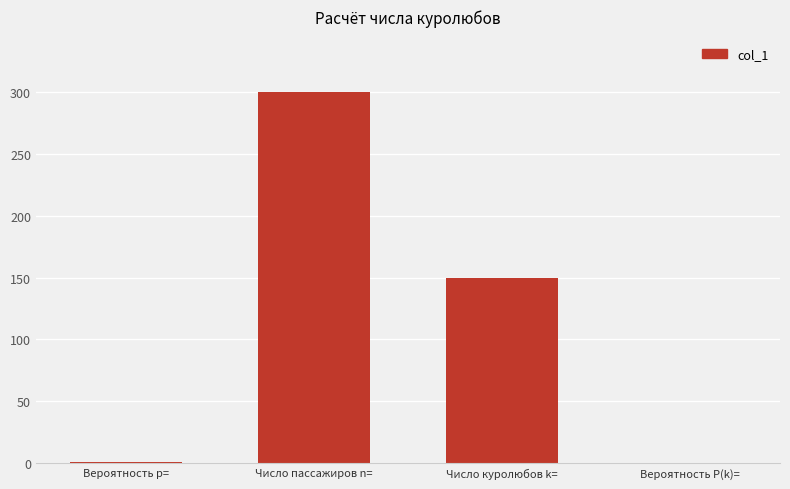

What is the sum of all values?

450.5